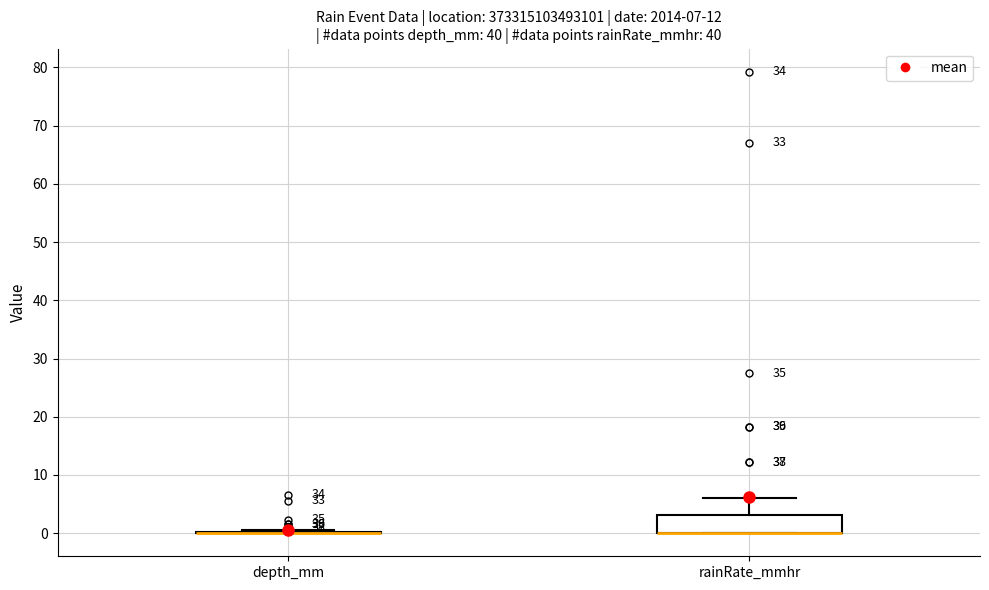

Which box is the tallest, from its lower edge to its upper edge?

rainRate_mmhr